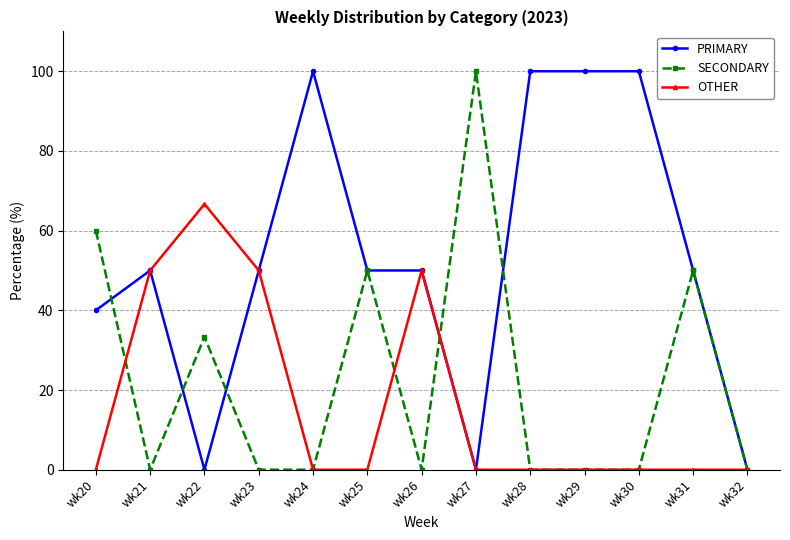

The SECONDARY series shows 78.1 at wk25. True or false?

False